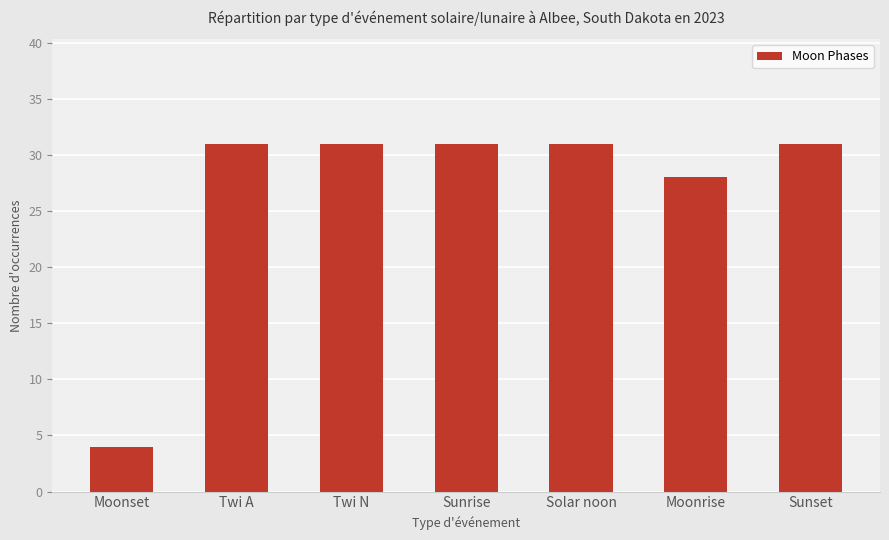

What is the change in value from Moonset to Twi A?

+27